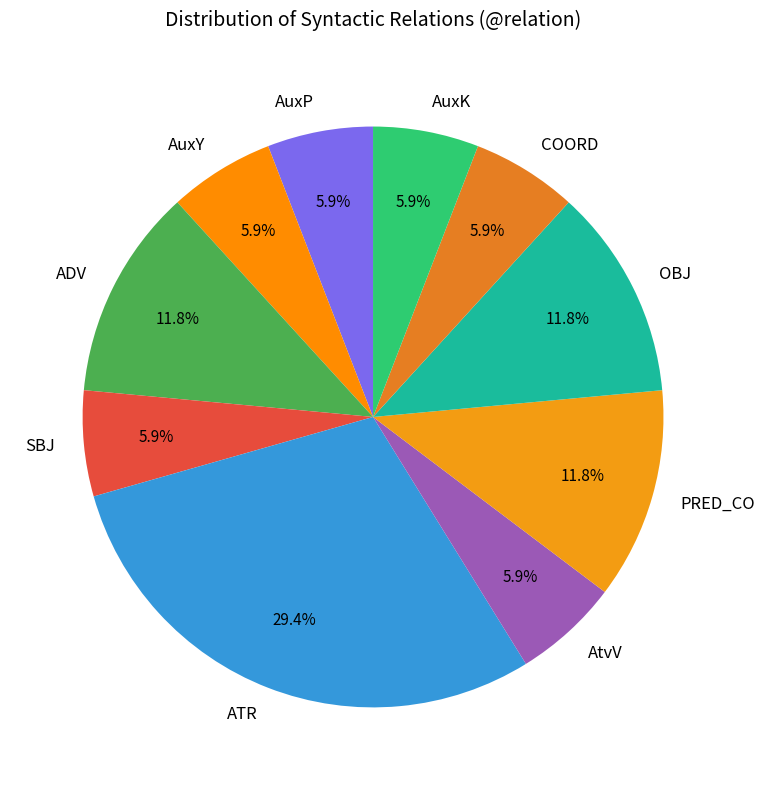

Which has a higher value, AuxY or ATR?

ATR